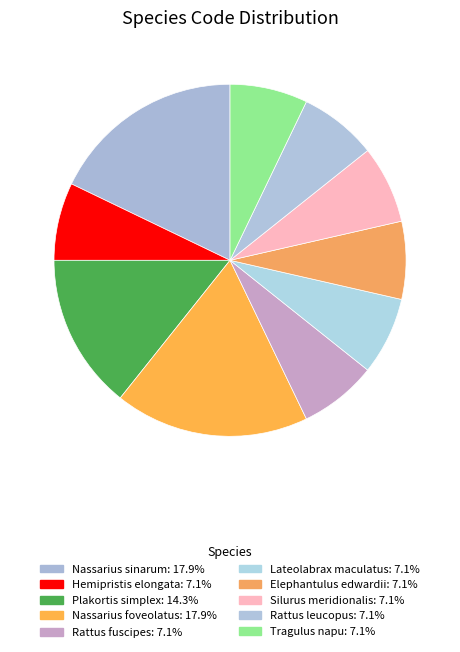

Combined, do Lateolabrax maculatus and Hemipristis elongata account for over 50%?

No